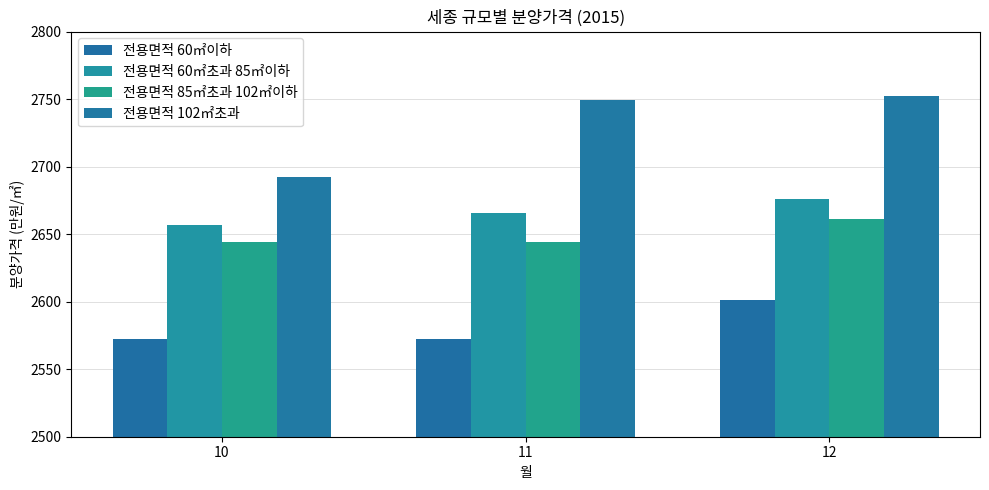

Between 10 and 12, which is larger?

12